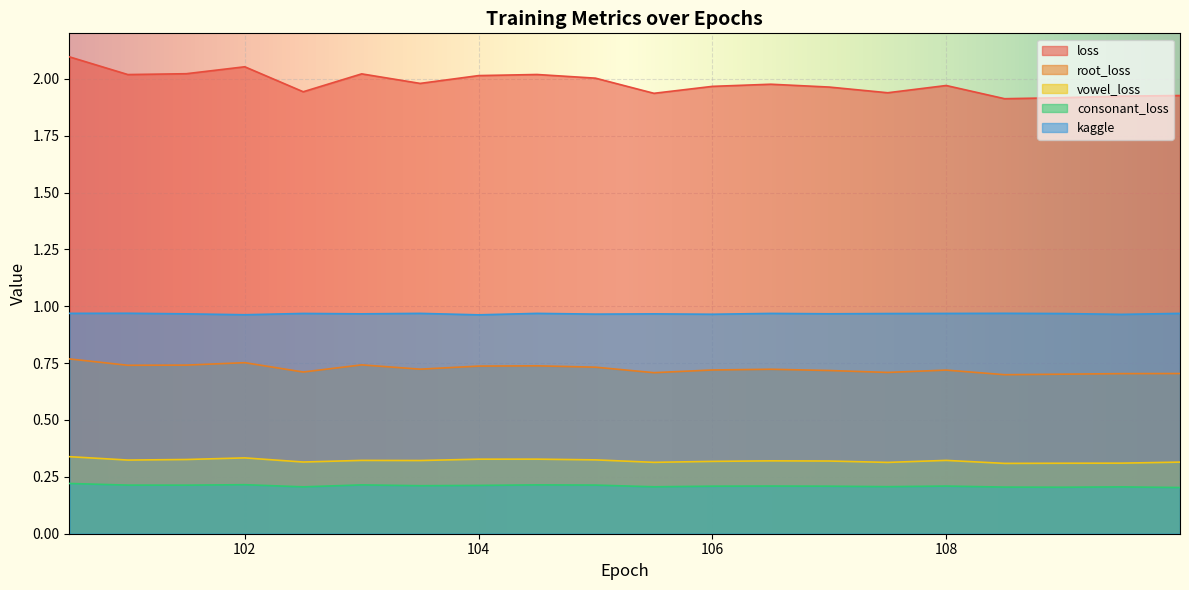

Which has a higher value, 103.999801 or 102.499801?

103.999801